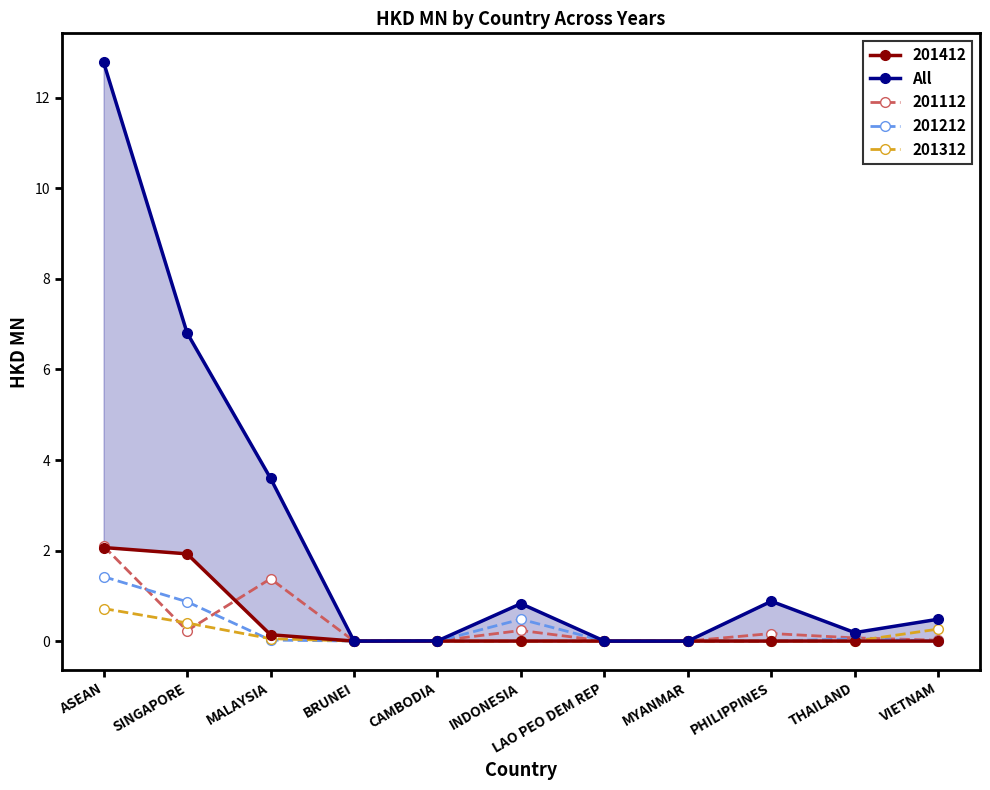

What is the value of the 2nd point from the left?

6.8